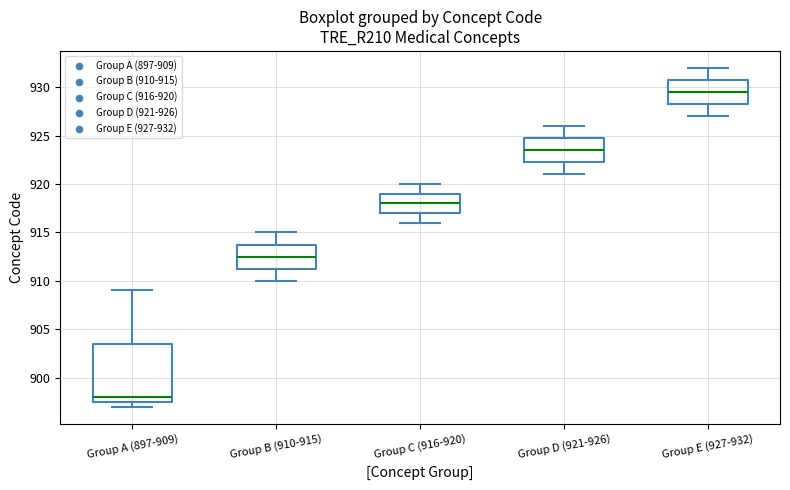

Reading left to right, transcribe this box plot: for each box, give where its median line is, the range the box spans, and where its two whiskers end, as read against the y-axis. The values are not printed on the chart, so give them approximately, as read against the axis.

Group A (897-909): median 898.0, box 897.5 to 903.5, whiskers 897.0 to 909.0
Group B (910-915): median 912.5, box 911.5 to 914.0, whiskers 910.0 to 915.0
Group C (916-920): median 918.0, box 917.0 to 919.0, whiskers 916.0 to 920.0
Group D (921-926): median 923.5, box 922.5 to 925.0, whiskers 921.0 to 926.0
Group E (927-932): median 929.5, box 928.5 to 931.0, whiskers 927.0 to 932.0